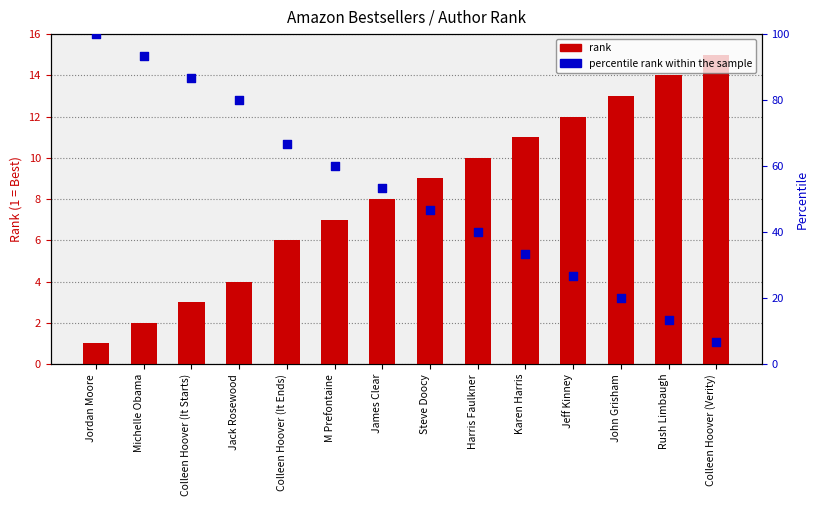

At how many categories does at least one series exceed 69?

4